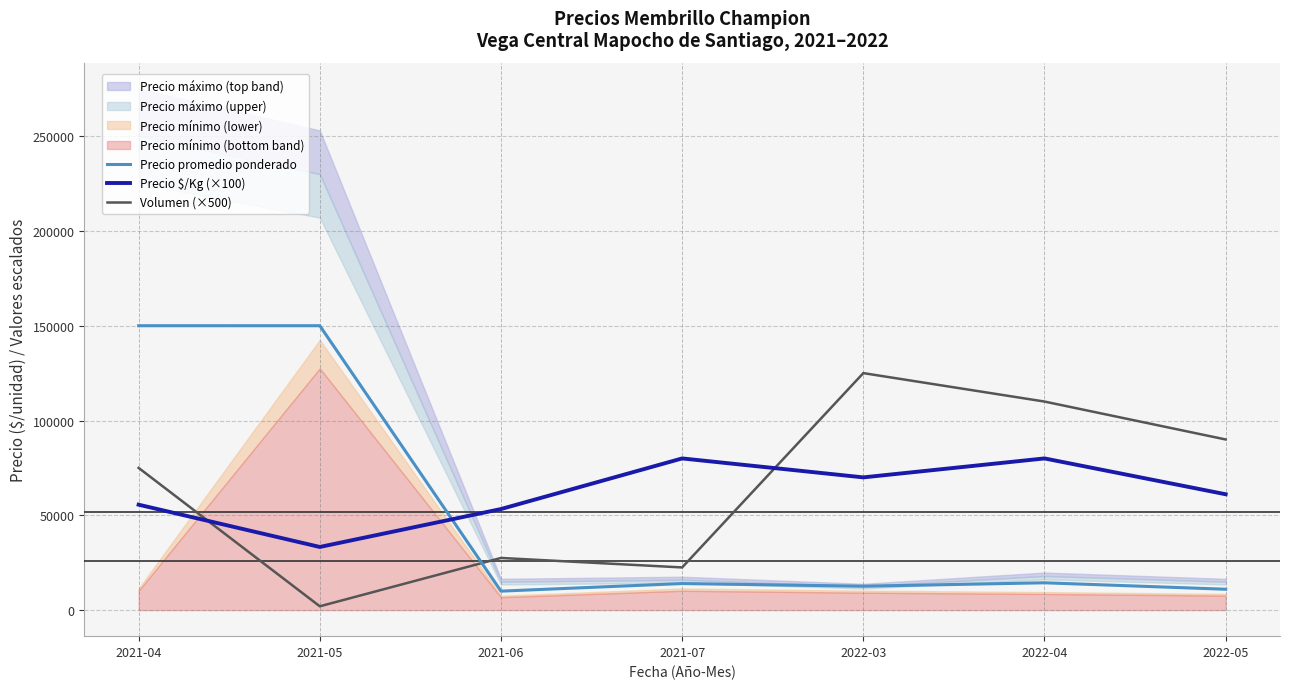

Where does the Precio $/Kg (×100) series first go above 61100?

2021-07